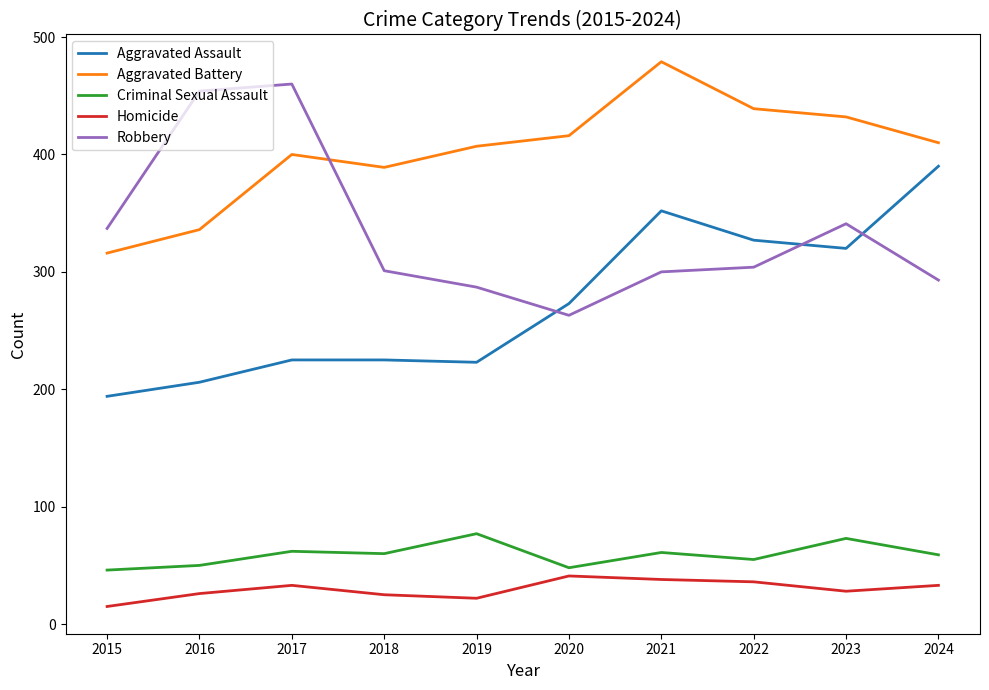

The value of Robbery at 2019 is 191. True or false?

False